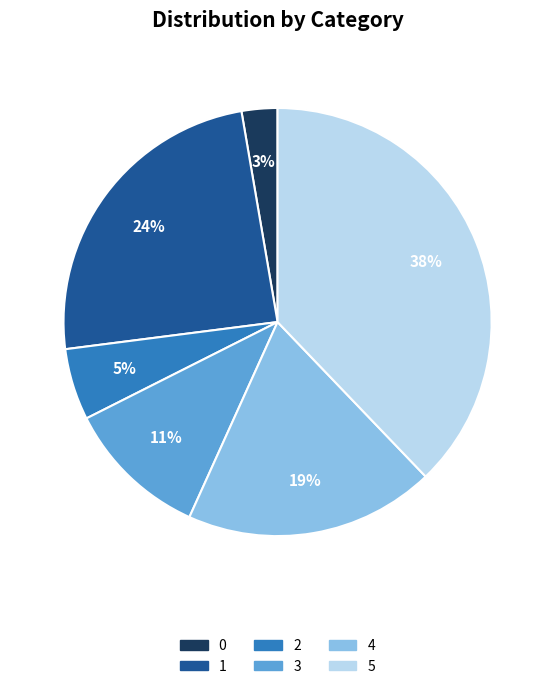

Count the number of slices in the pie.

6